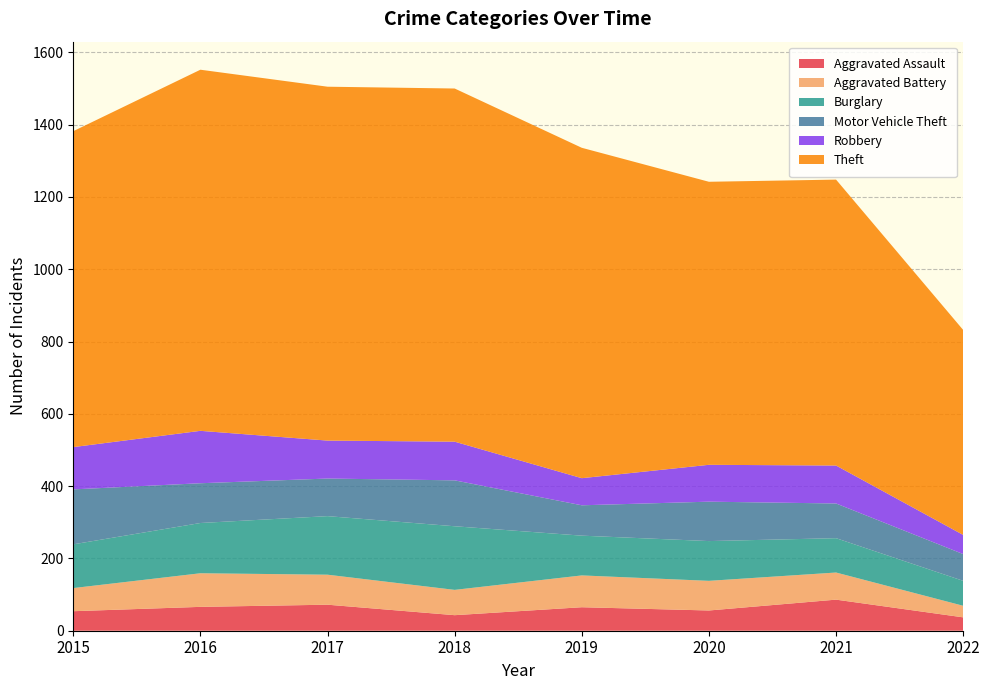

Reading left to right, what are all the values shown in this chart?

Aggravated Assault: 54	66	72	43	65	56	86	37
Aggravated Battery: 64	93	83	70	88	82	75	32
Burglary: 121	139	162	176	110	110	95	69
Motor Vehicle Theft: 152	110	104	127	84	109	96	74
Robbery: 117	145	105	107	75	102	105	53
Theft: 874	999	979	977	914	783	791	567